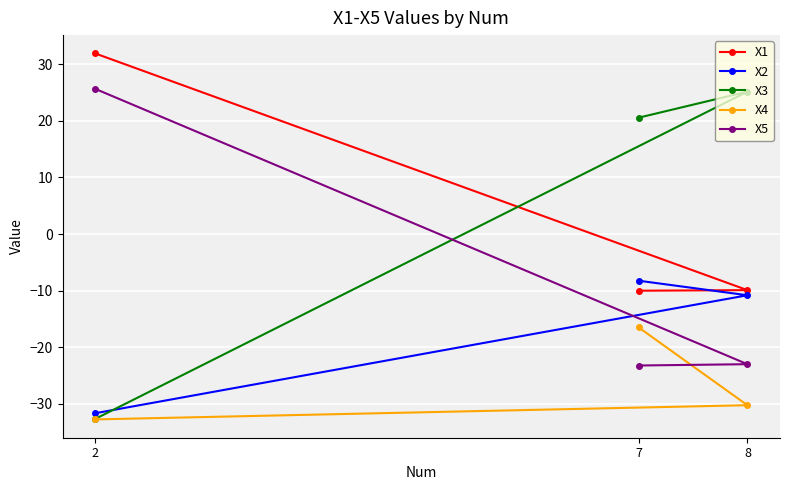

Which category has the highest value in the X1 series?

2